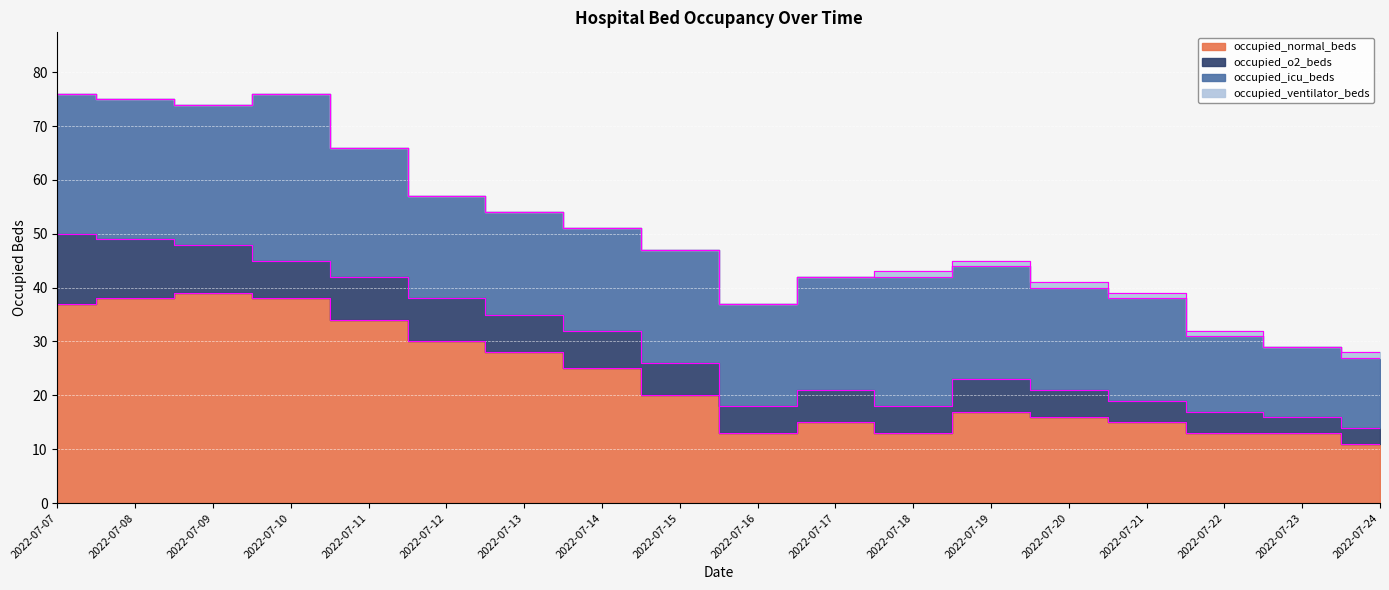

Between 2022-07-15 and 2022-07-24, which series saw the biggest shift?

occupied_normal_beds